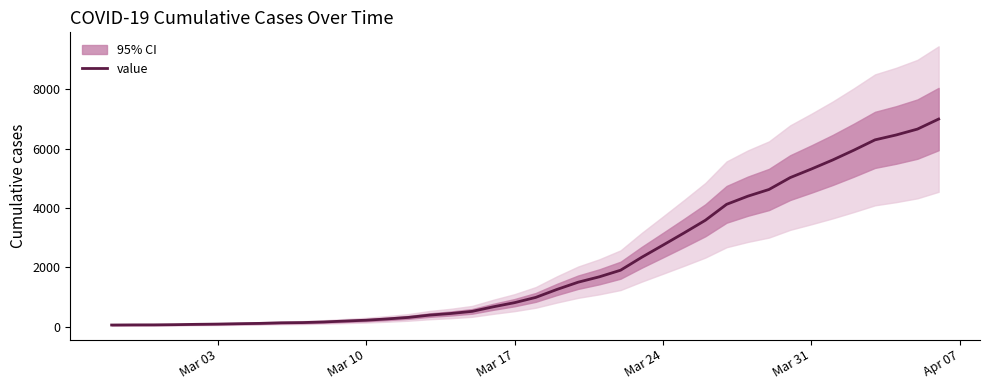

What is the sum of all values?

85677